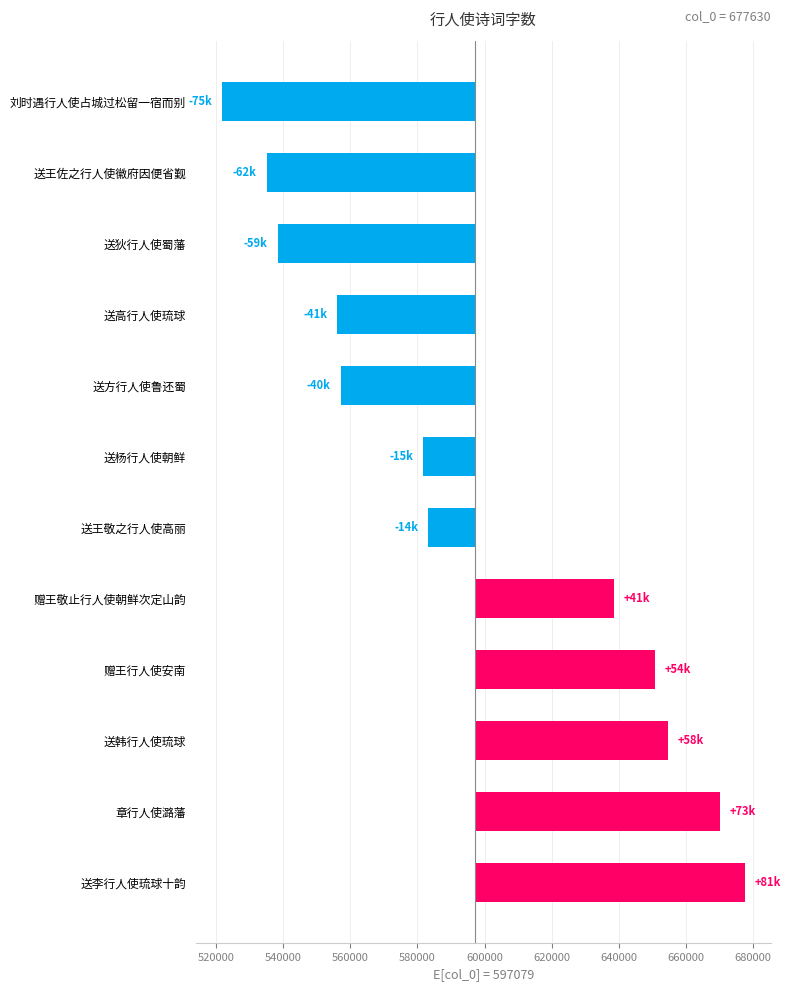

The value at 送王敬之行人使高丽 is -13787.2. True or false?

True